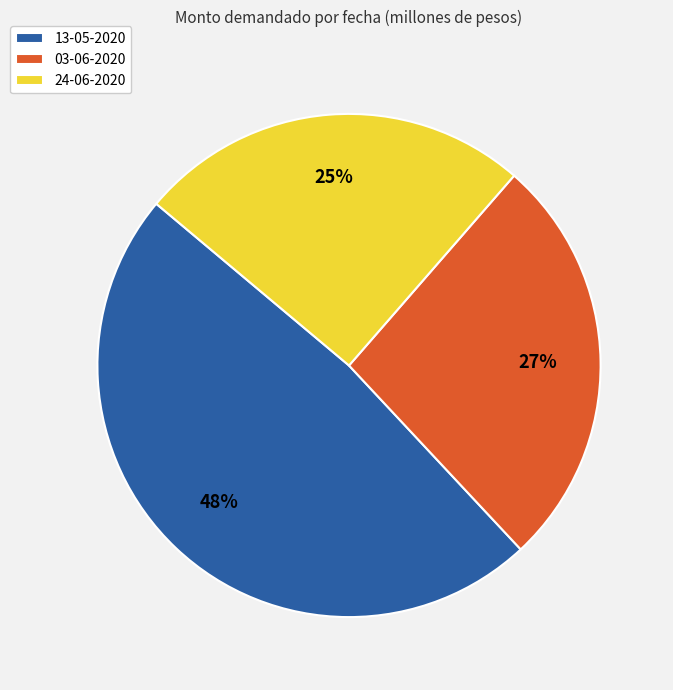

Do 03-06-2020 and 13-05-2020 together represent more than half of the pie?

Yes